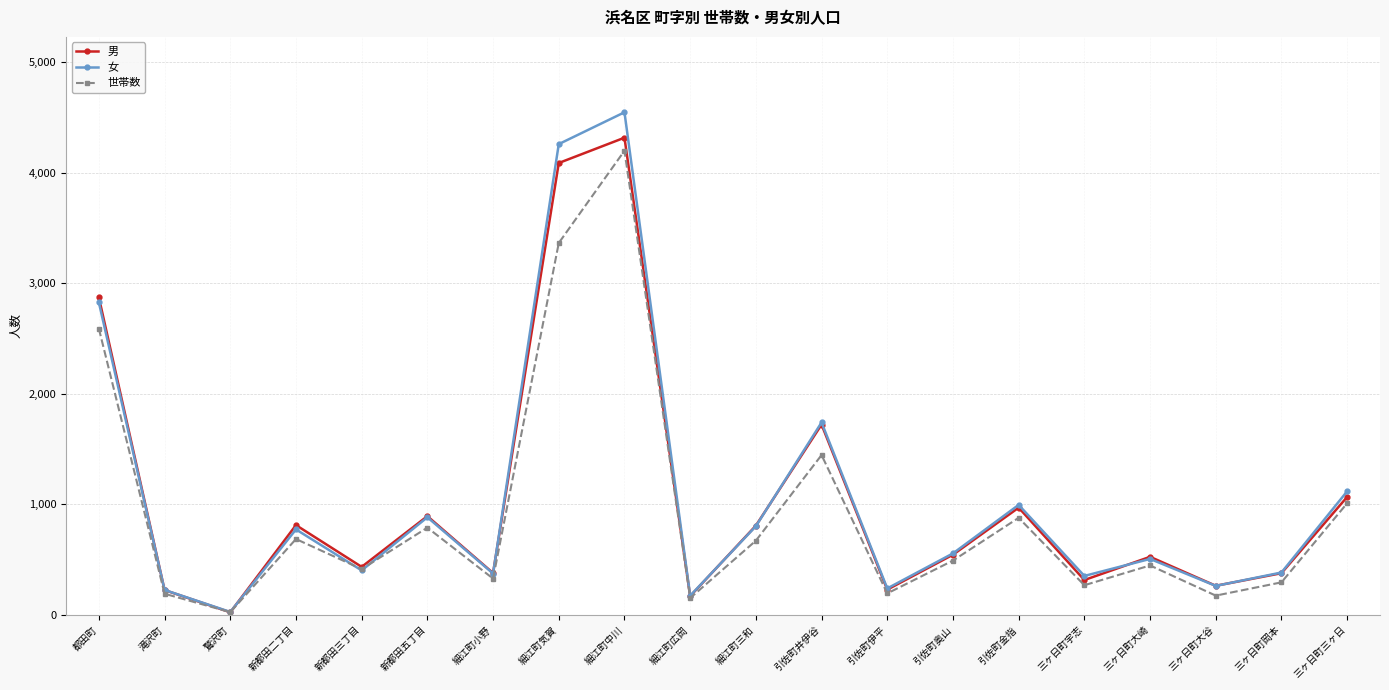

What is the difference between the highest and lowest values at 新都田五丁目?

104